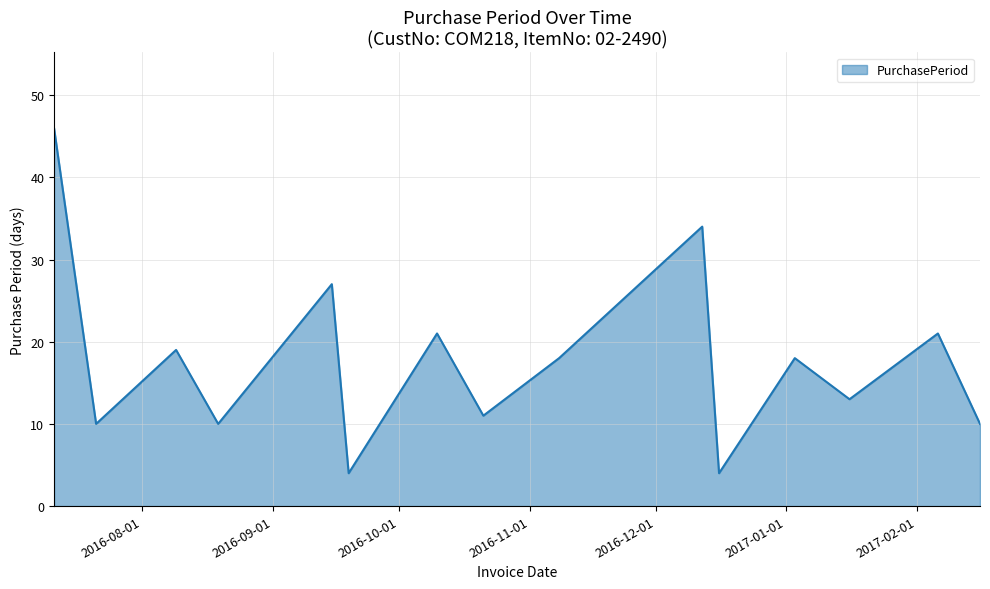

What is the minimum value shown in the chart?

4